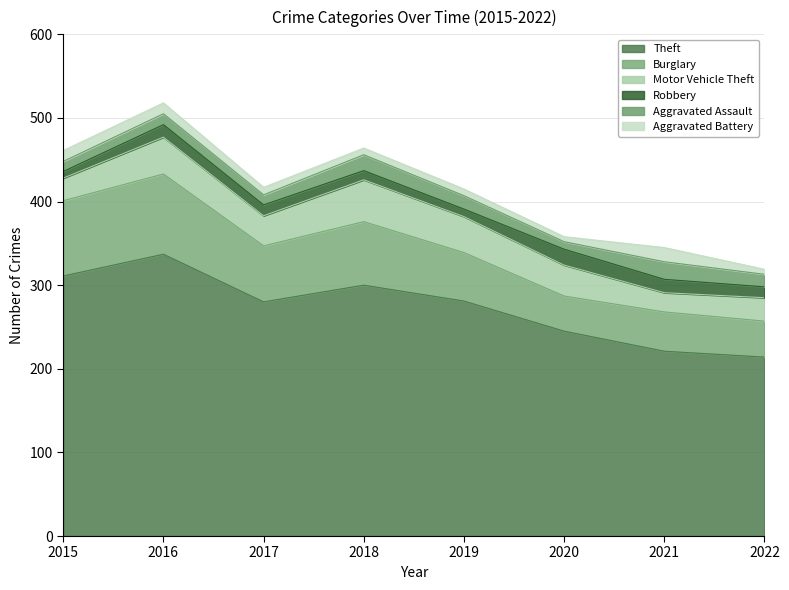

At which category does Aggravated Assault reach its first local peak?

2016